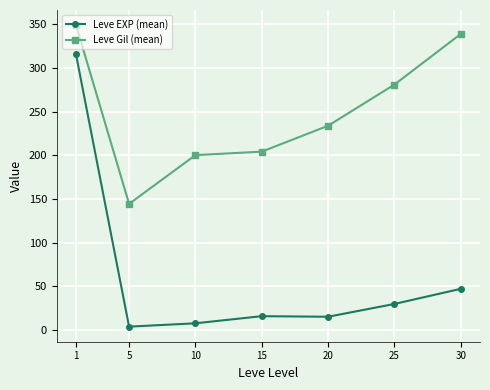

The Leve Gil (mean) series shows 233.8 at 20. True or false?

True